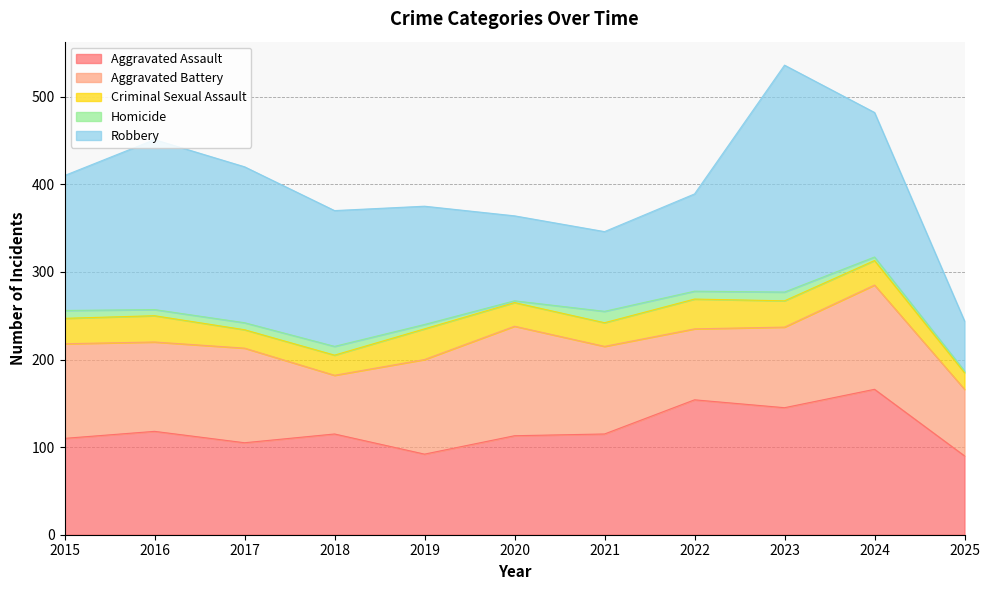

What is the total value across all series at 2024?

482